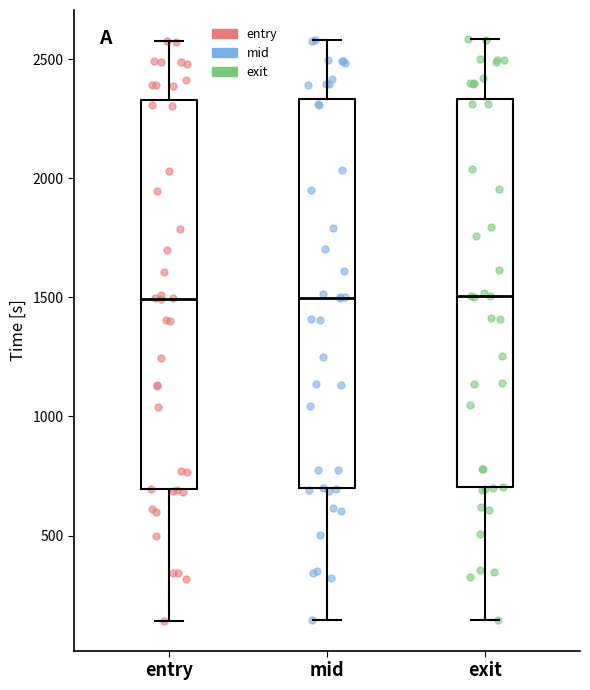

Where does the lower whisker of the box for mid end on the y-axis? The values are not printed on the chart, so give them approximately, as read against the axis.

150